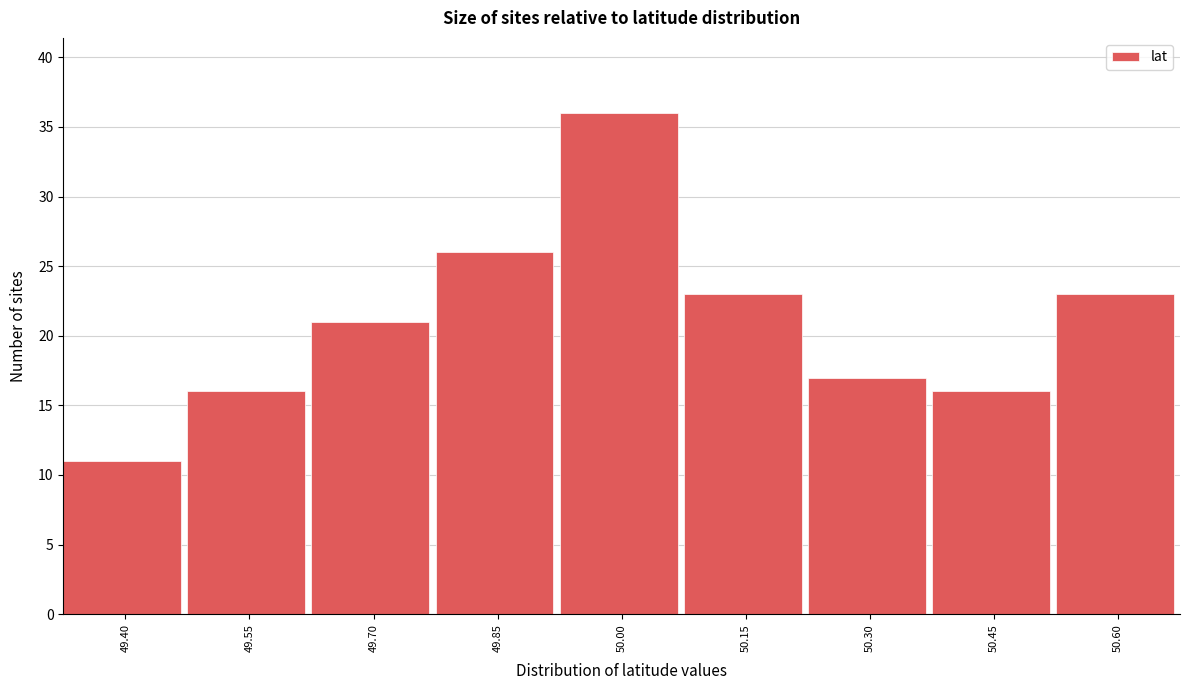

Reading left to right, what are all the values shown in this chart?

11	16	21	26	36	23	17	16	23